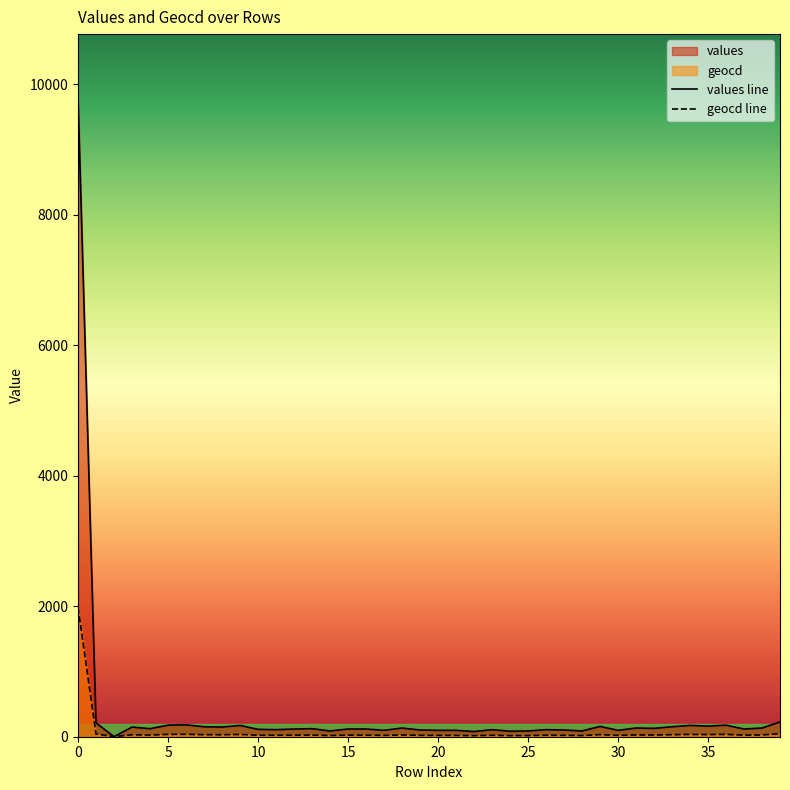

List the series in order of their peak value, lowest first.

geocd line, values line